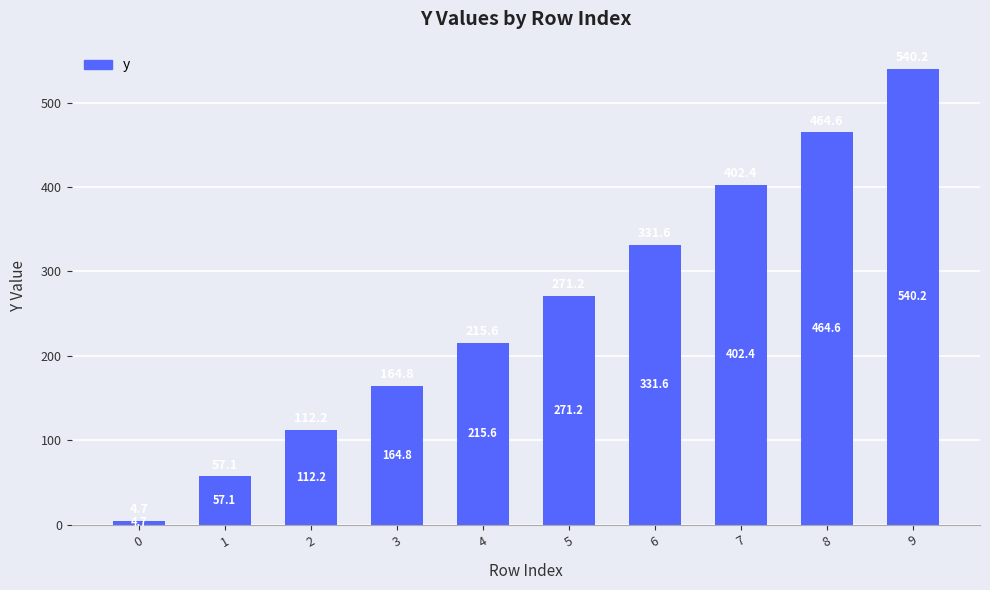

How many series are shown in this chart?

1